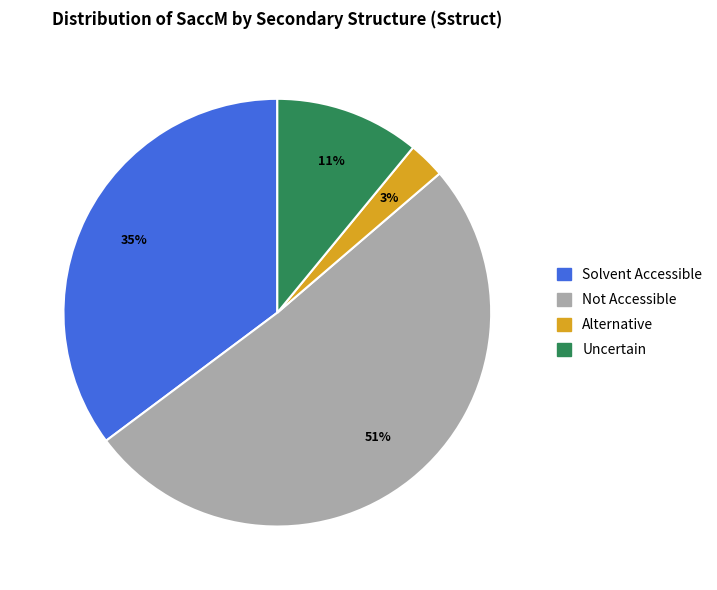

How many slices are in this pie chart?

4